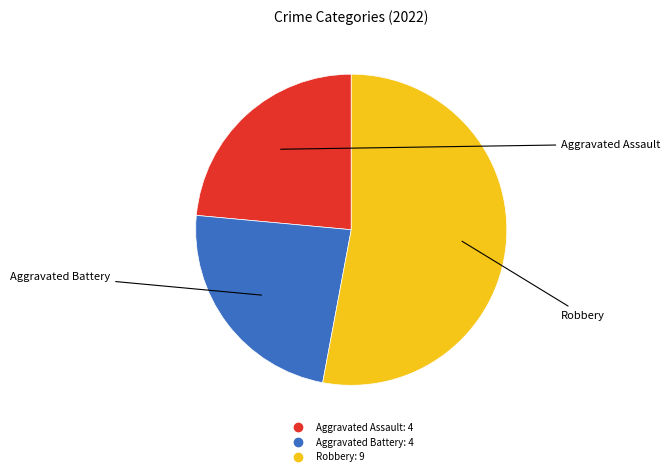

Count the number of slices in the pie.

3